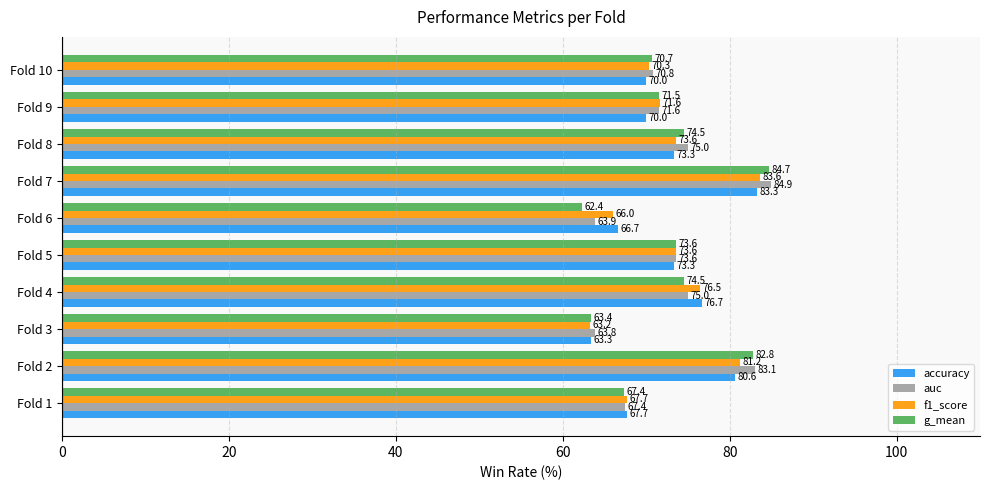

Which category has the lowest value in the auc series?

Fold 3